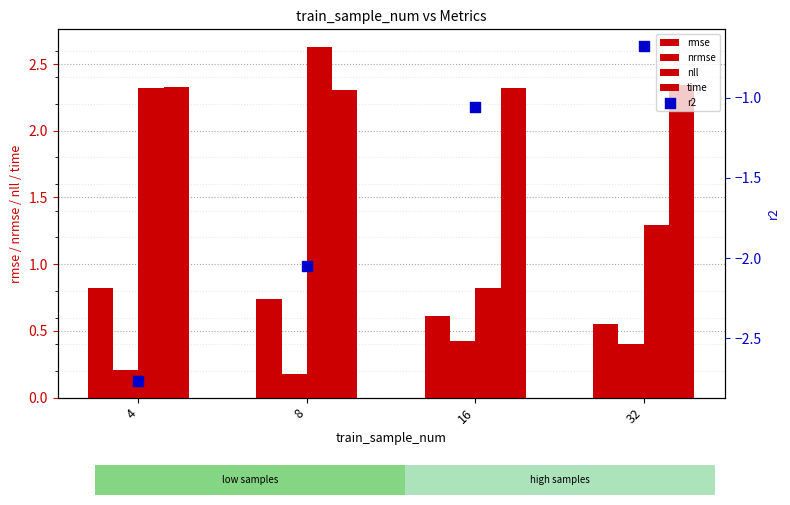

Which series has the largest total across all categories?

time